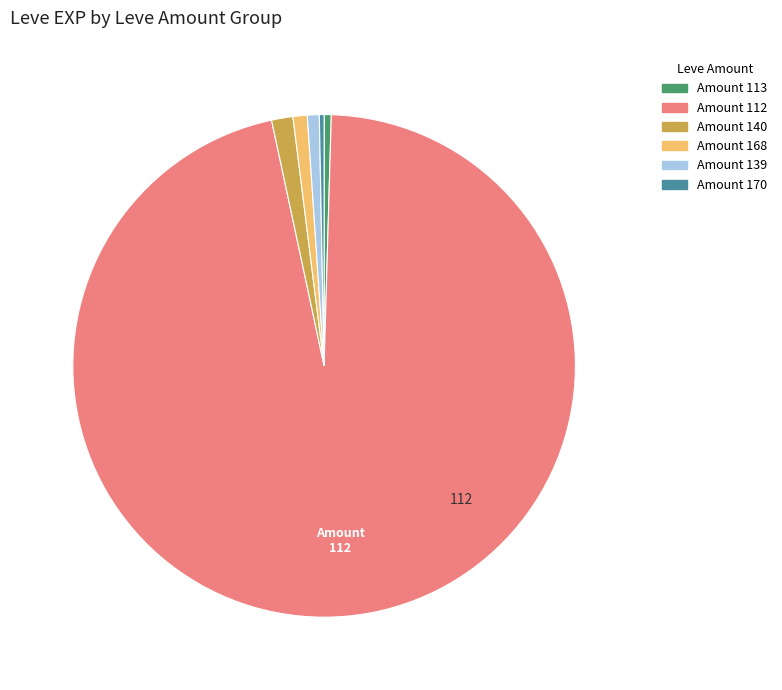

How many segments does this pie chart have?

6